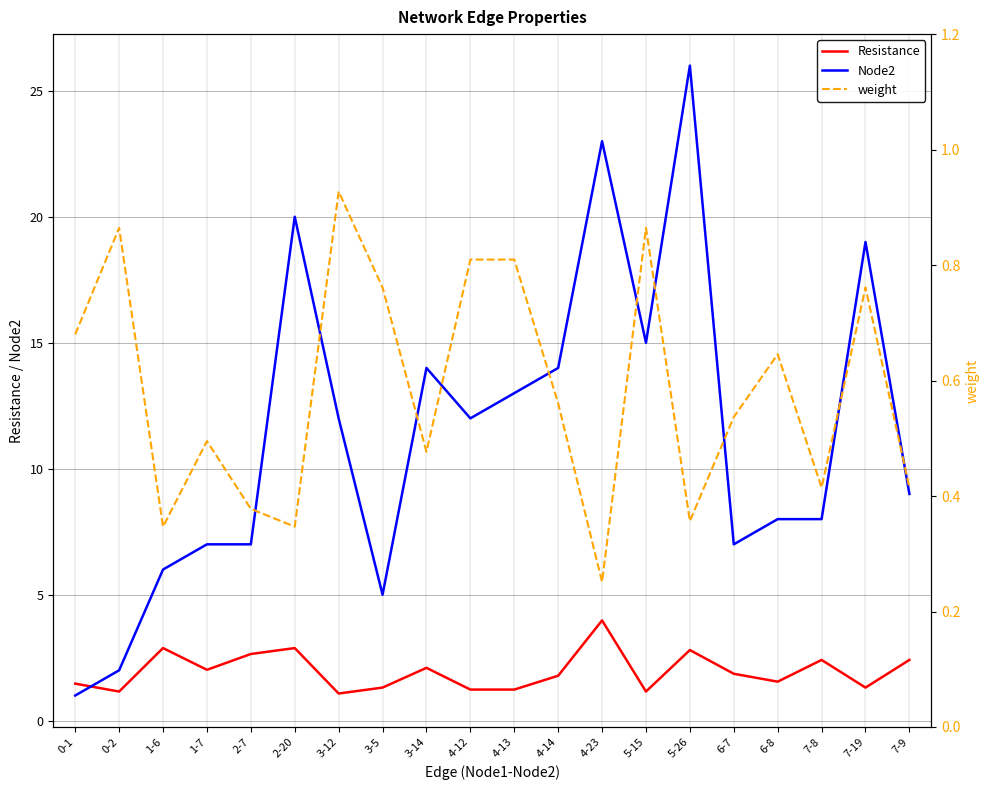

Reading left to right, list all the values displayed in this chart.

Resistance: 1.5	1.2	2.9	2.0	2.6	2.9	1.1	1.3	2.1	1.2	1.2	1.8	4.0	1.2	2.8	1.9	1.5	2.4	1.3	2.4
Node2: 1.0	2.0	6.0	7.0	7.0	20.0	12.0	5.0	14.0	12.0	13.0	14.0	23.0	15.0	26.0	7.0	8.0	8.0	19.0	9.0
weight: 0.7	0.9	0.3	0.5	0.4	0.3	0.9	0.8	0.5	0.8	0.8	0.6	0.3	0.9	0.4	0.5	0.6	0.4	0.8	0.4